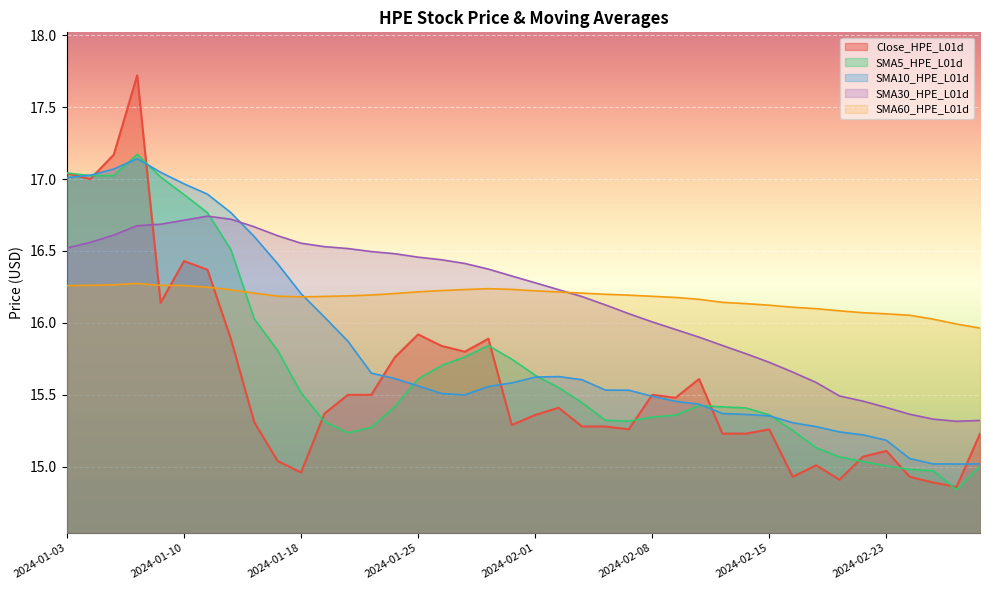

Is it true that SMA5_HPE_L01d equals 24.8 at 2024-02-28?

False